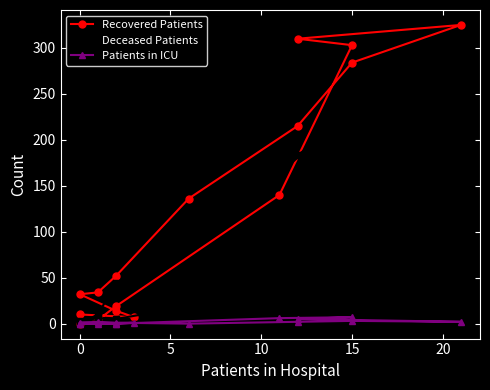

The Recovered Patients series shows 47 at 0. True or false?

False